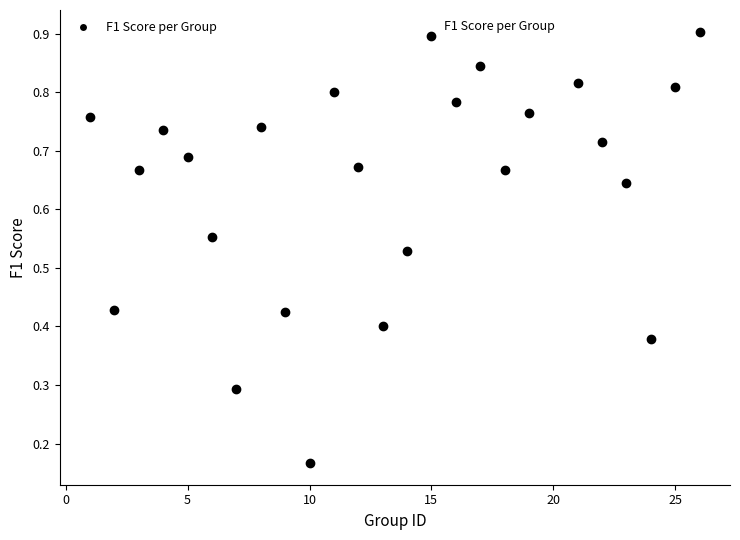

What is the range of X values (max minus min)?

25.0